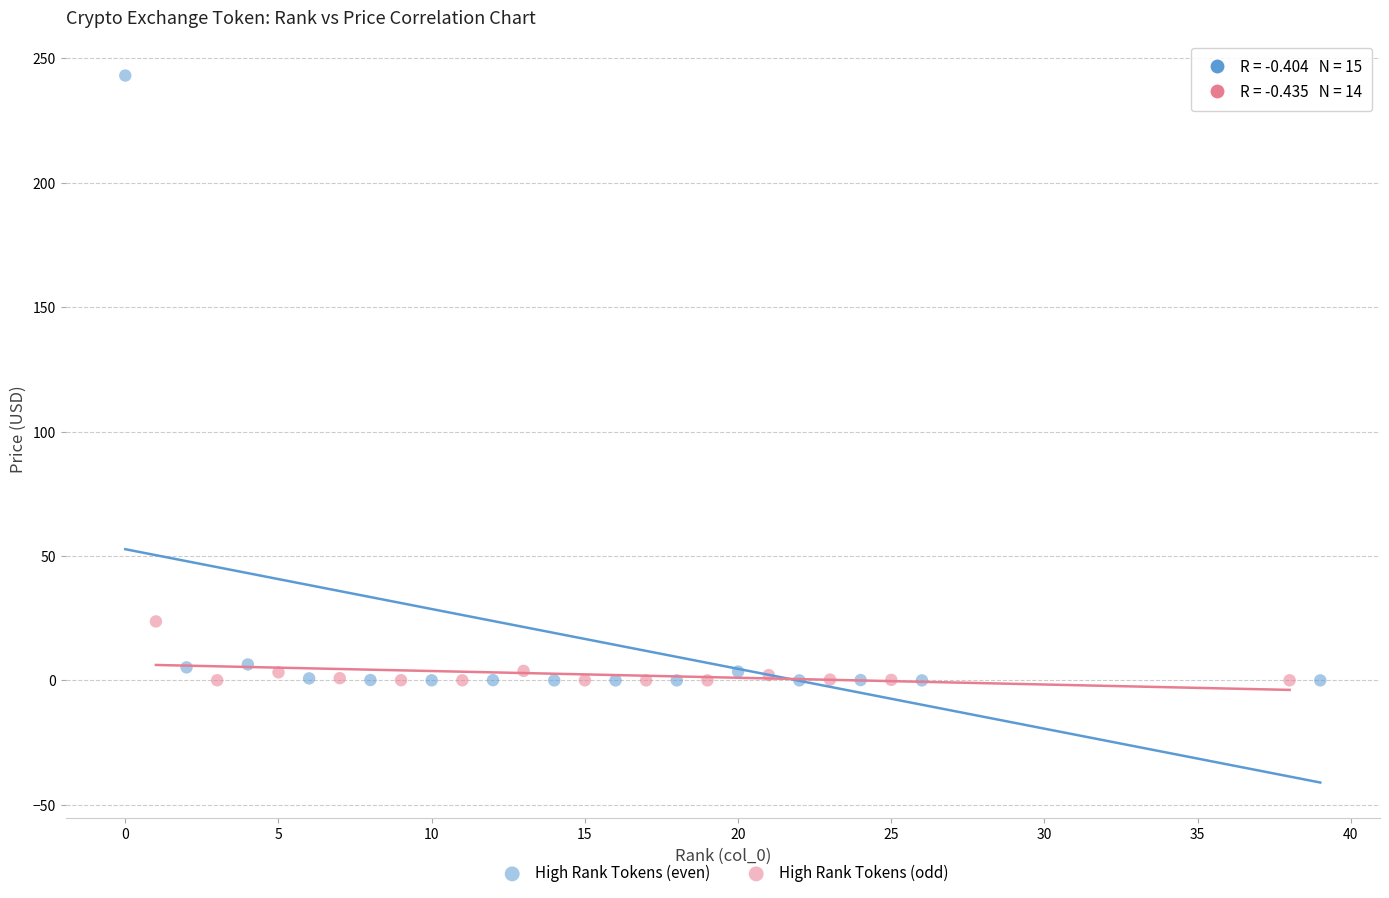

Which series has the widest spread of Y values?

High Rank Tokens (even)